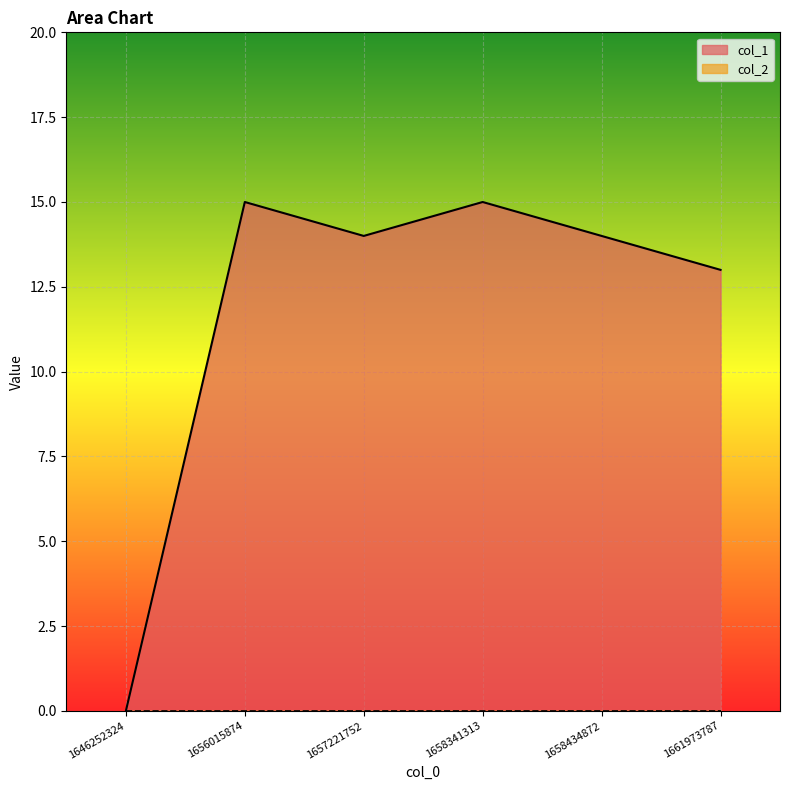

What is the change in value from 1656015874 to 1657221752?

-1